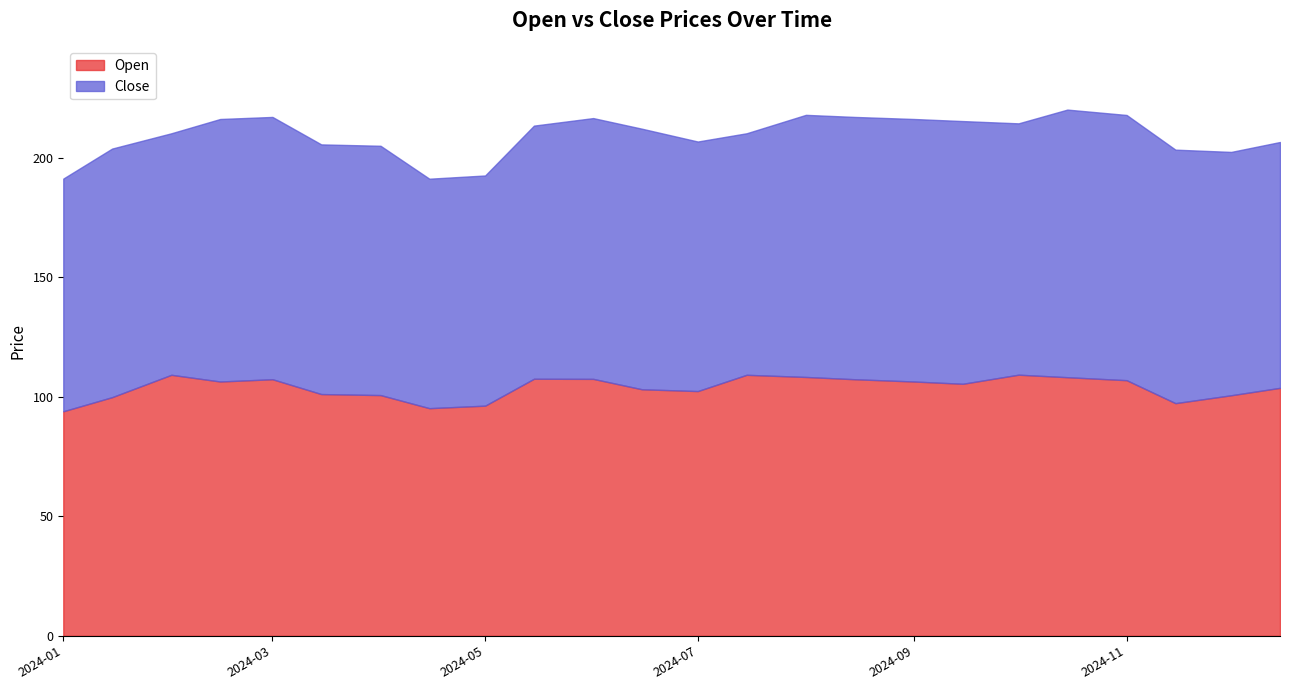

What is the lowest value of the Open series?

93.9